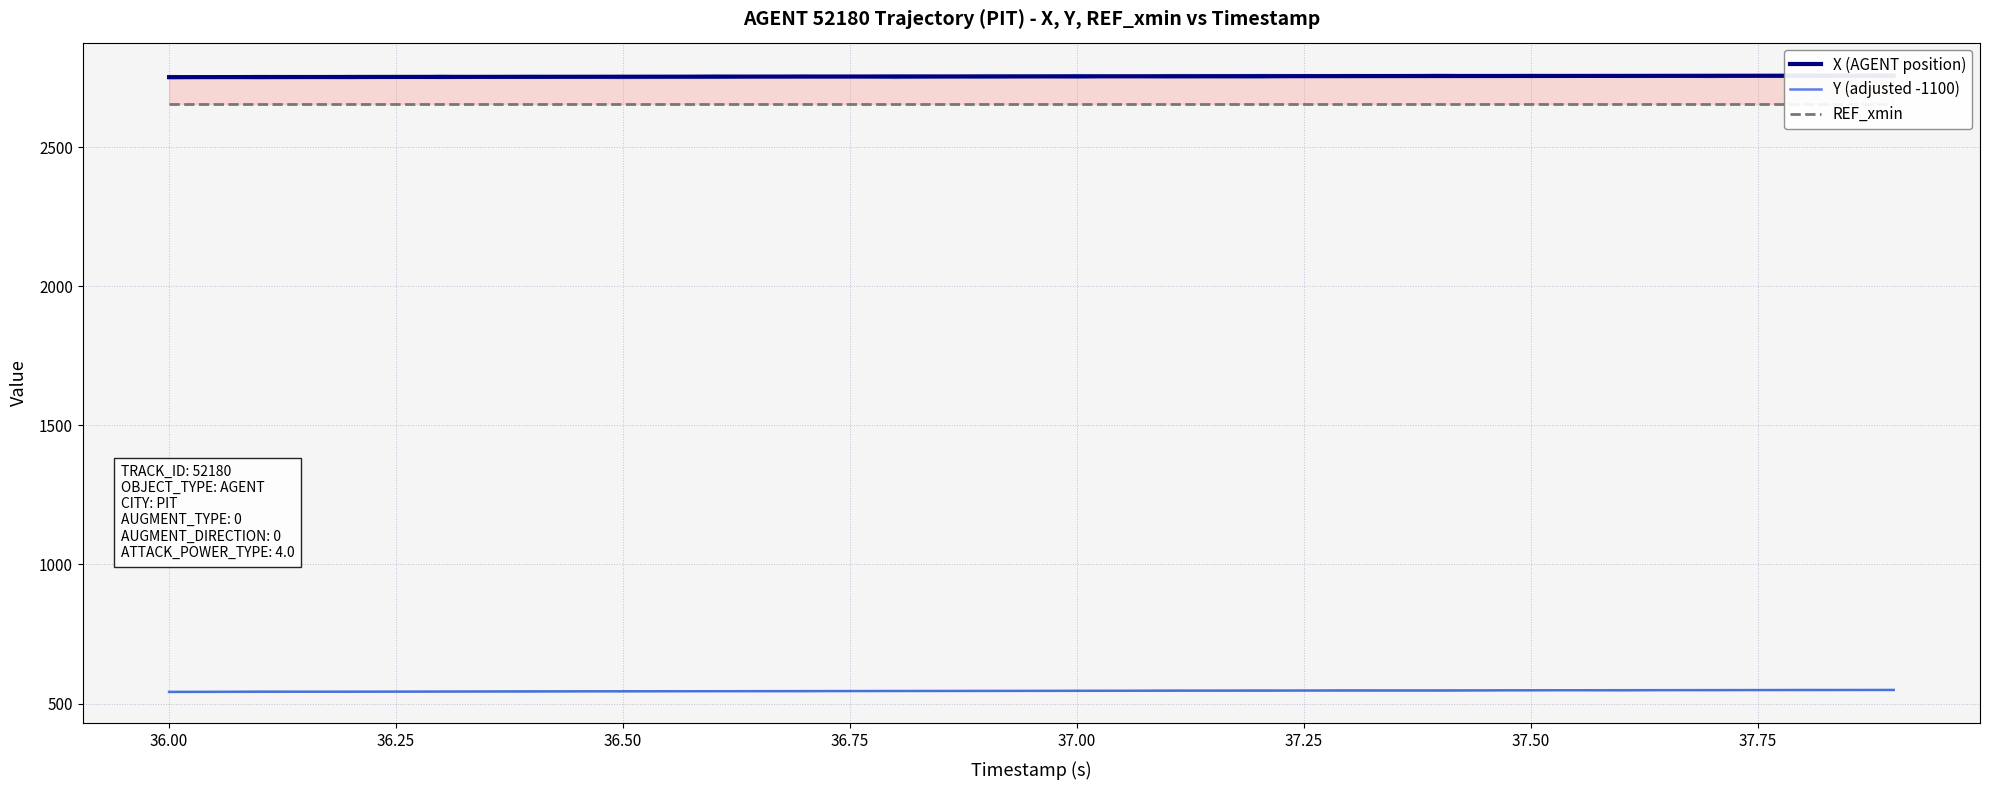

How many data points in X (AGENT position) are less than 2753?

7